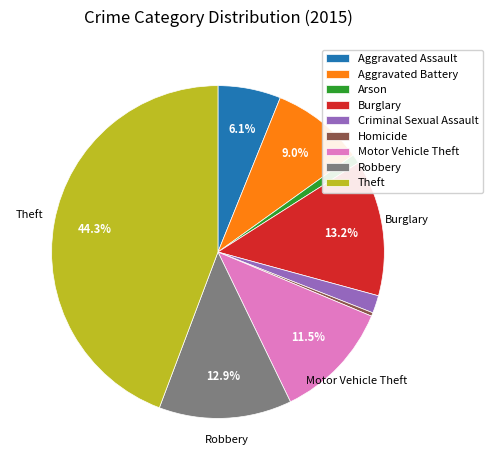

Which category has the biggest portion of the pie?

Theft